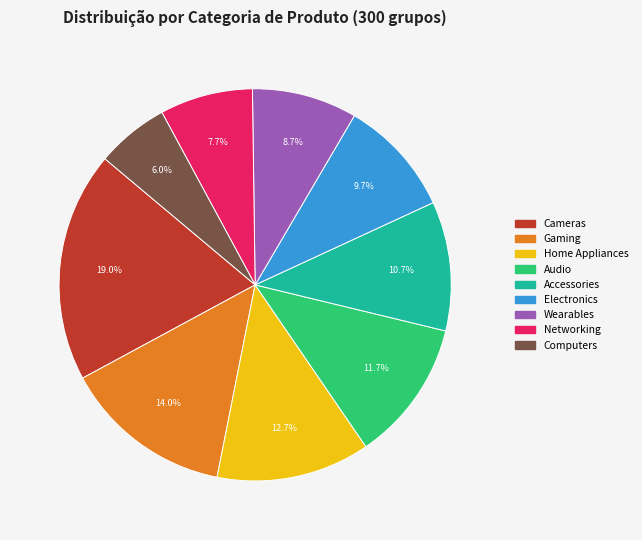

How many segments does this pie chart have?

9